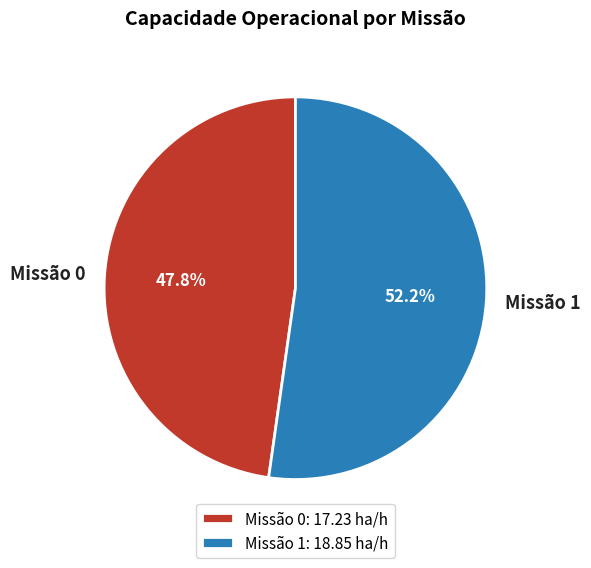

To the nearest percent, what is the difference between the largest and smallest slice percentages?

4%